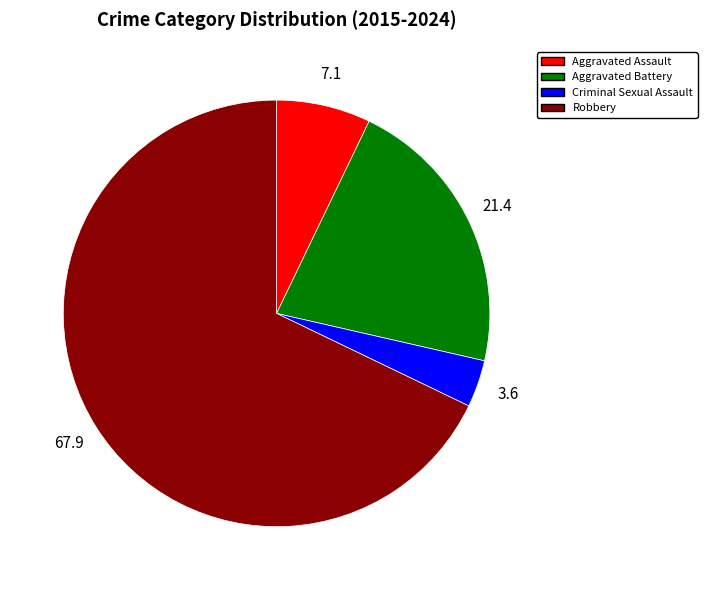

What is the smallest slice in the pie chart?

Criminal Sexual Assault